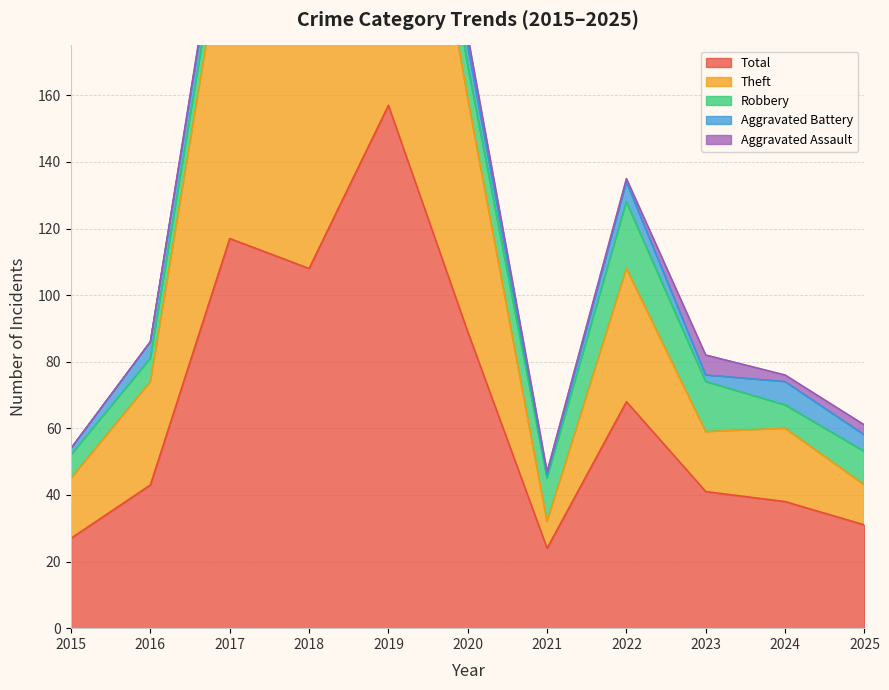

How many categories are shown in the chart?

11